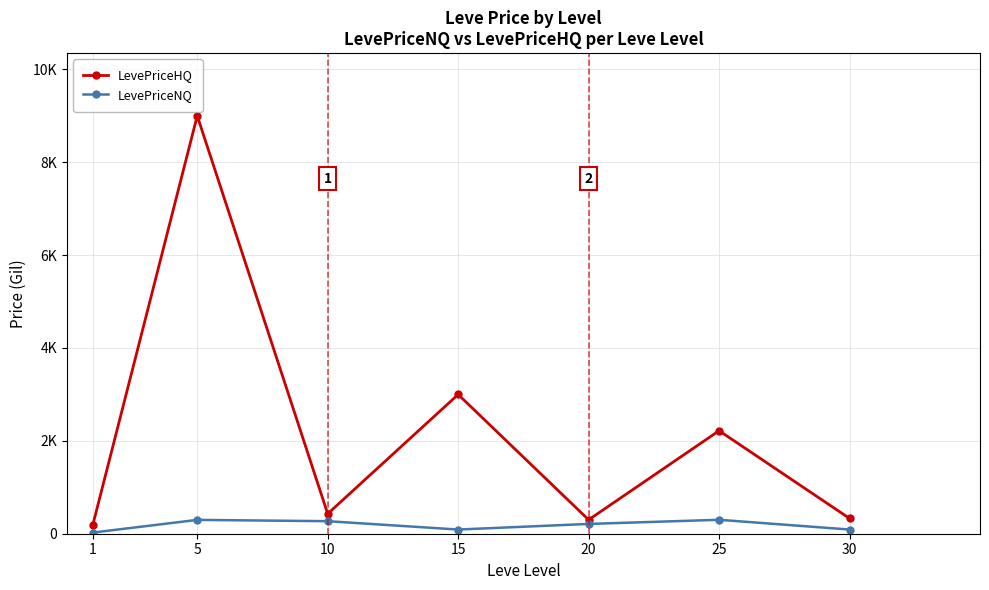

What are all the series names shown in the legend?

LevePriceHQ, LevePriceNQ